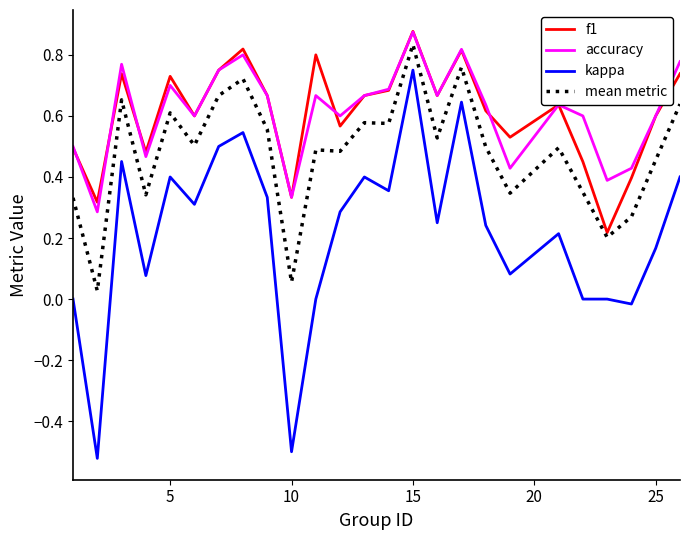

Which series has the largest range (max minus min)?

kappa